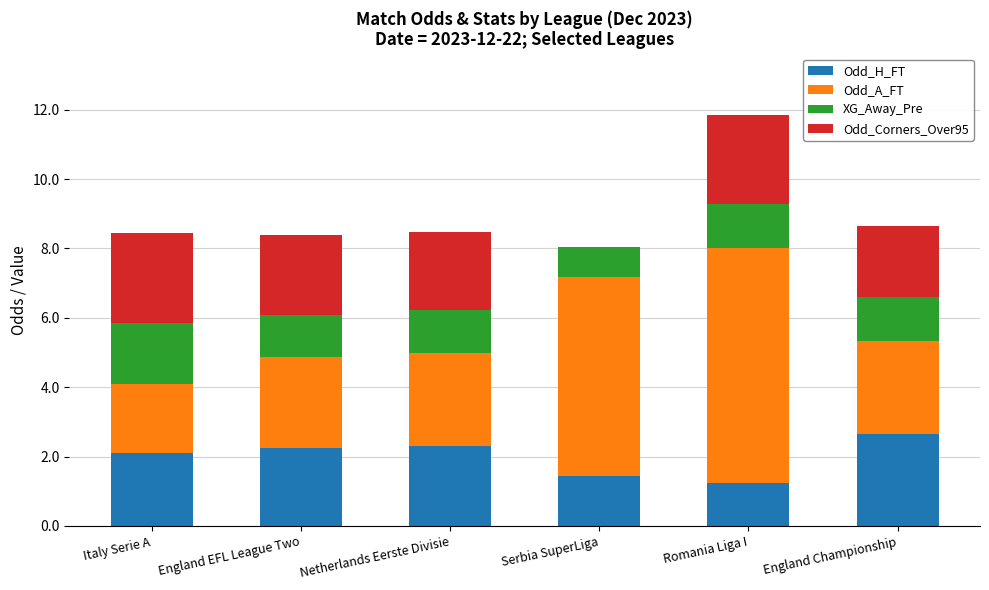

What is the highest value of the Odd_H_FT series?

2.6